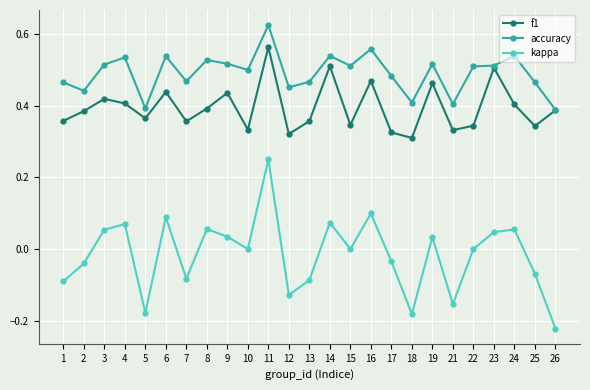

In f1, how many points are higher than both neighbors (excluding endpoints)?

8